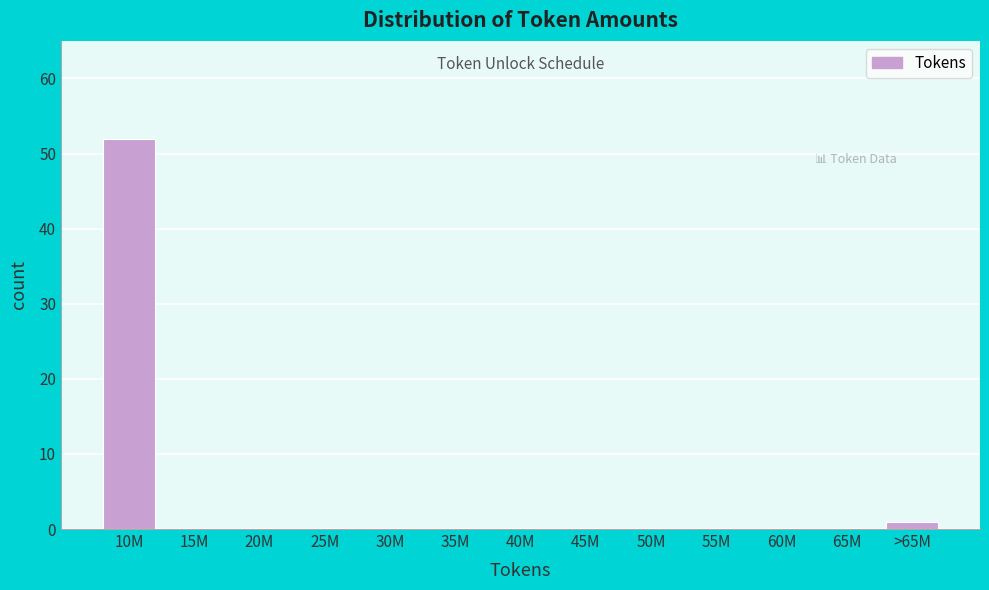

Reading left to right, transcribe all the data shown in this chart.

10M=52	15M=0	20M=0	25M=0	30M=0	35M=0	40M=0	45M=0	50M=0	55M=0	60M=0	65M=0	>65M=1